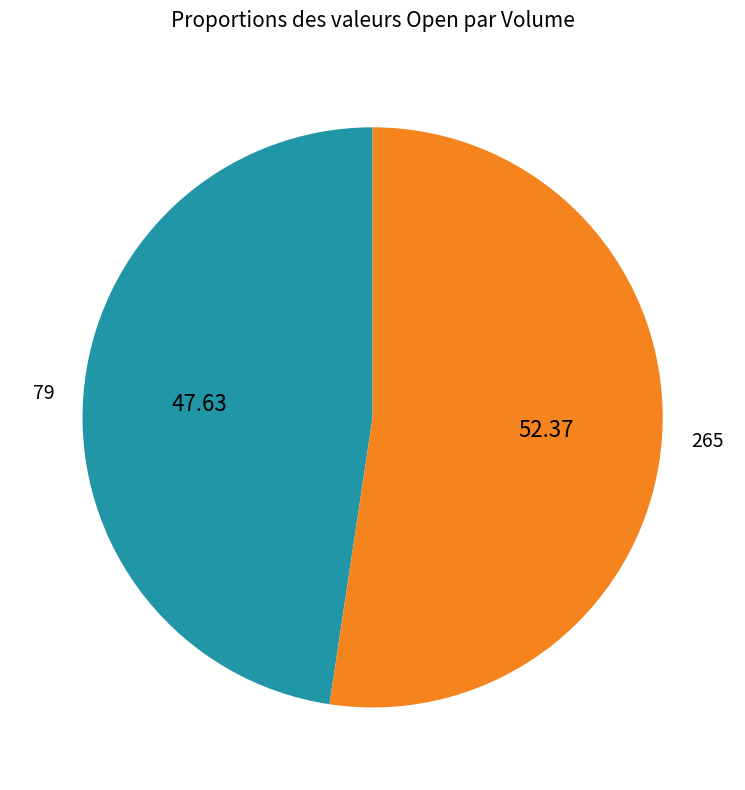

Is there any slice that represents more than half of the pie?

Yes